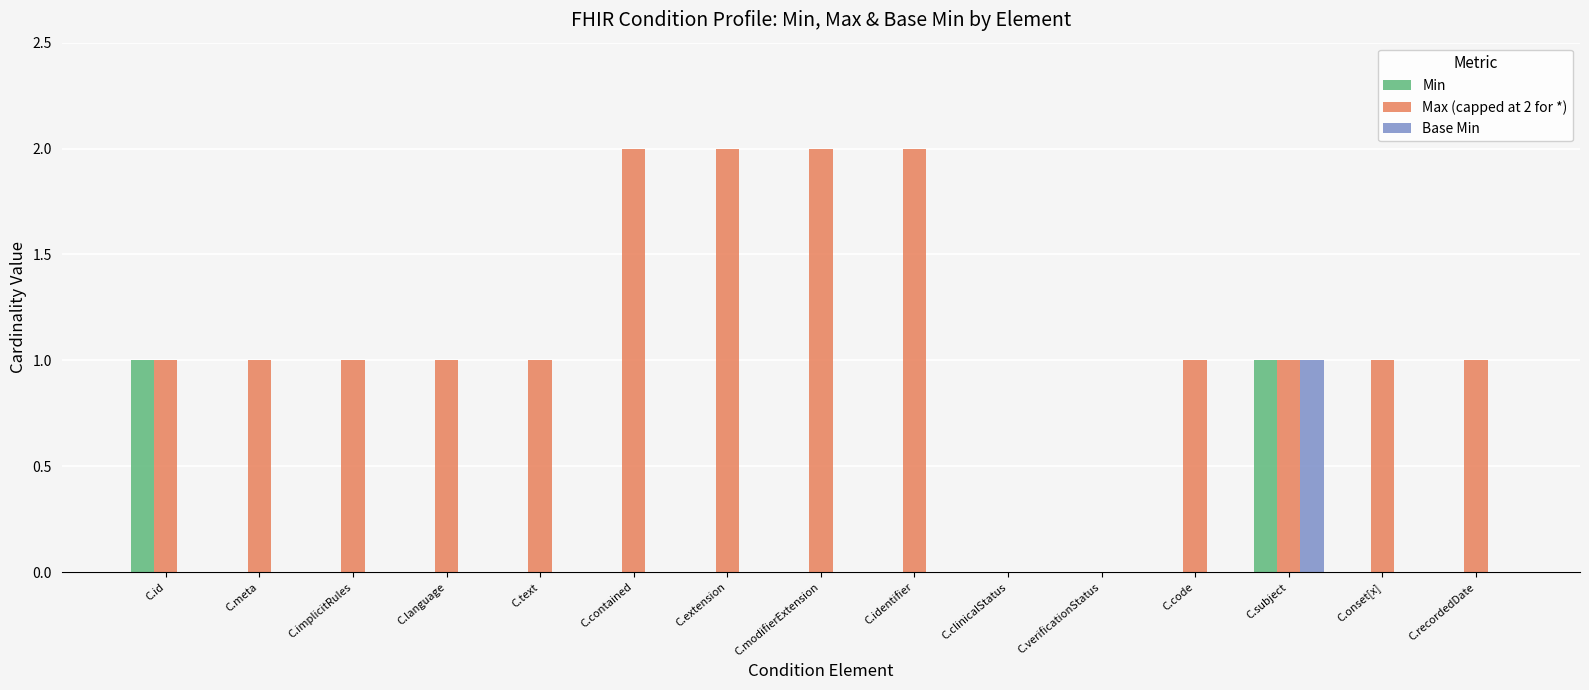

Are the bars grouped side by side (vs. stacked)?

Yes